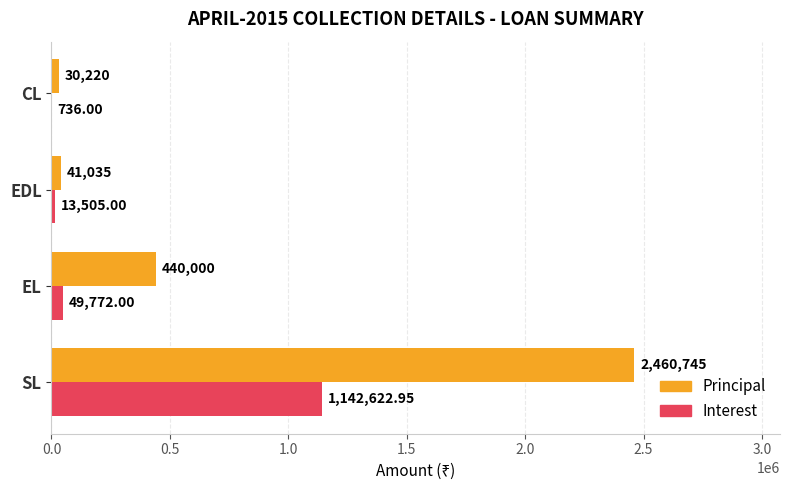

Count the number of categories in the chart.

4